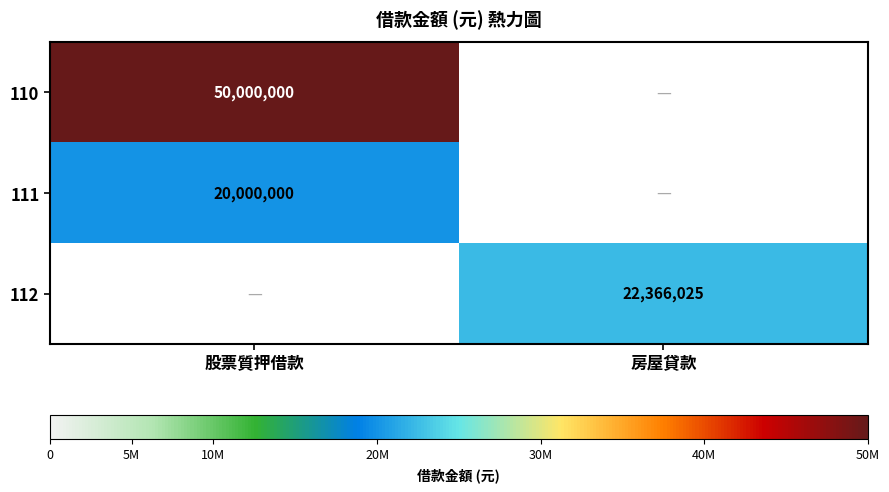

True or false: 111 has a value of 11104593 at 股票質押借款.

False